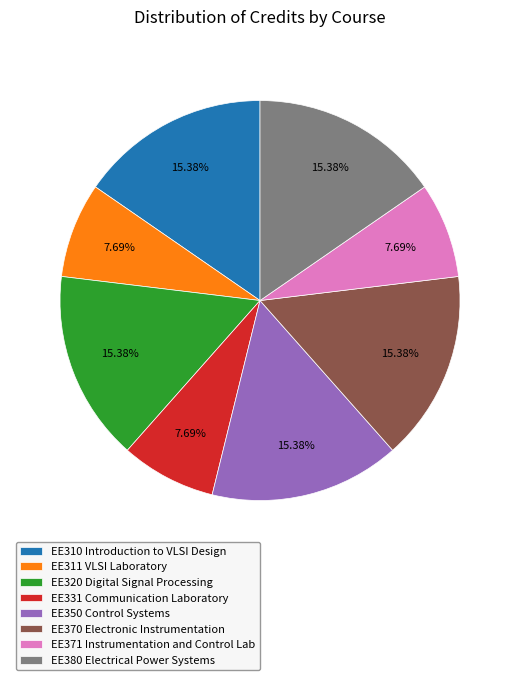

How many slices are in this pie chart?

8